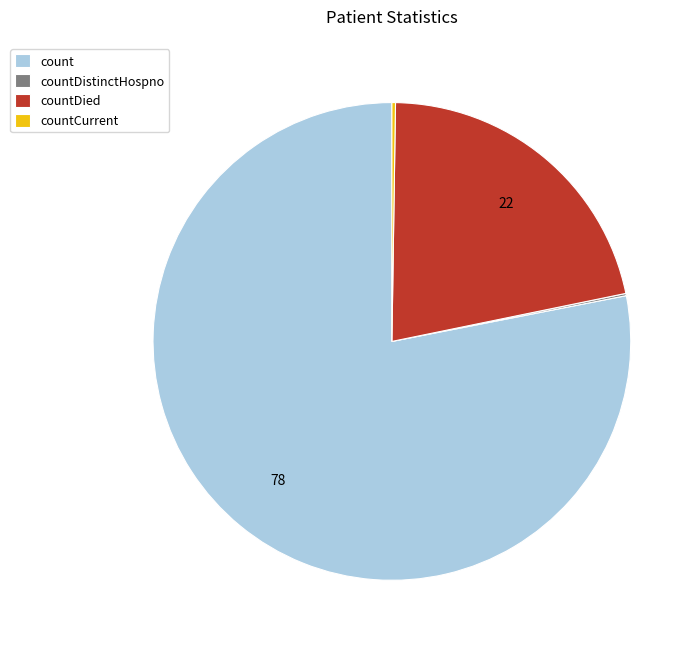

True or false: count accounts for 78% of the total.

True